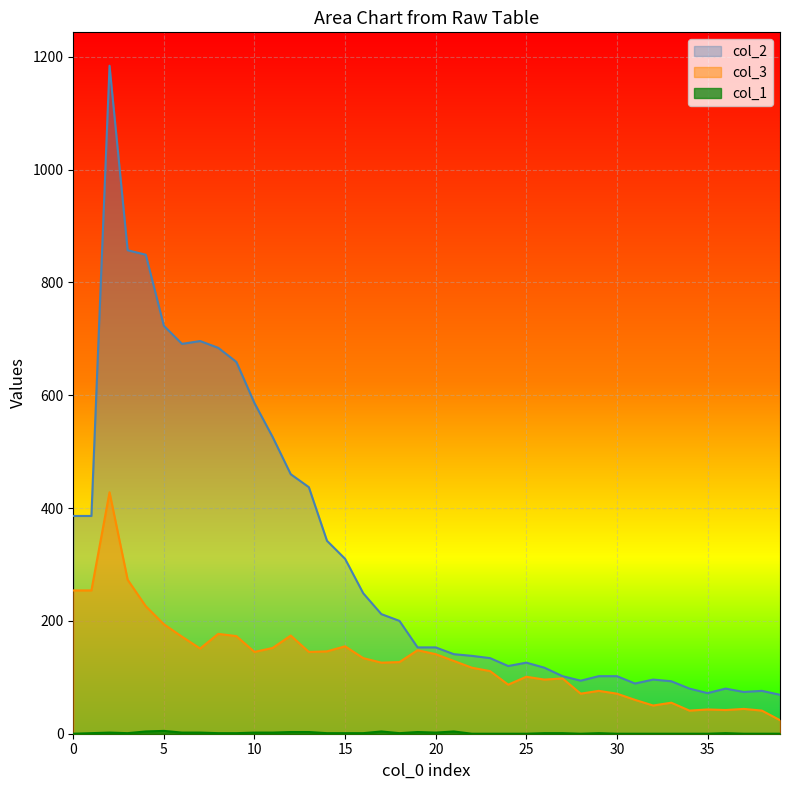

What is the difference between the highest and lowest values at 21?

137